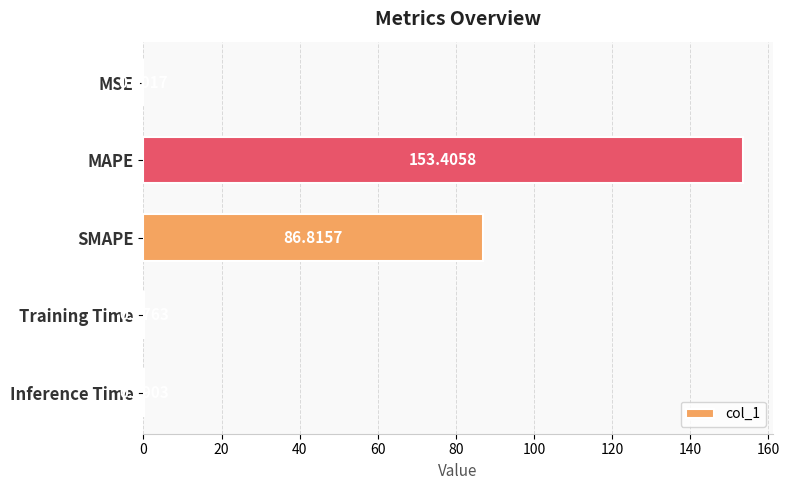

What is the average value?

48.1